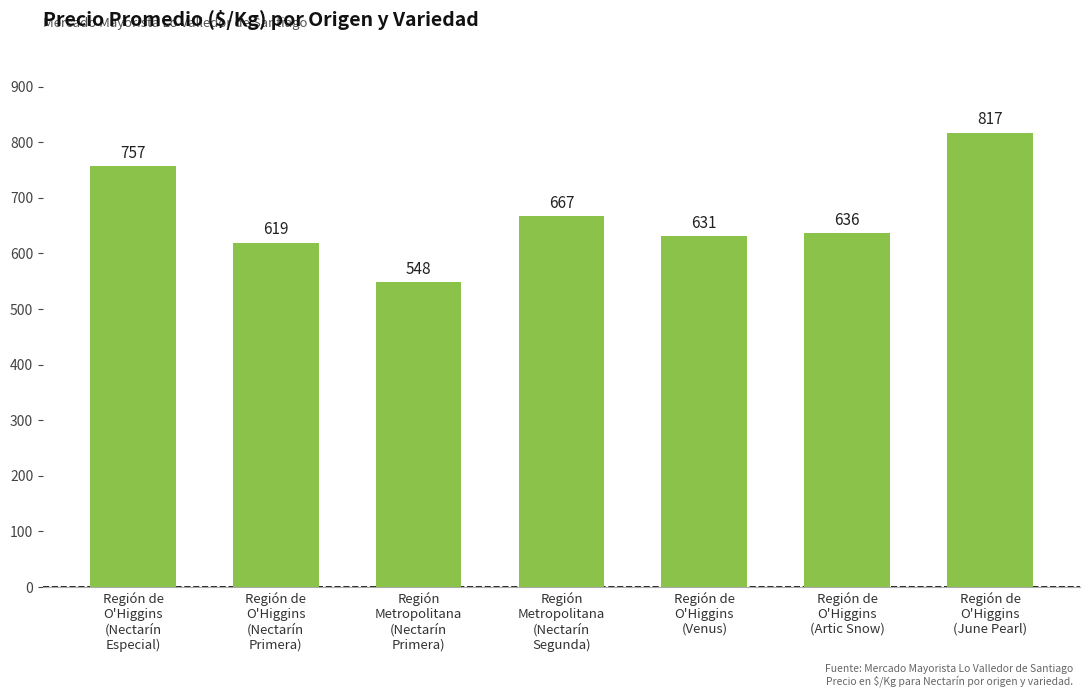

Reading left to right, what are all the values shown in this chart?

757	619	548	667	631	636	817